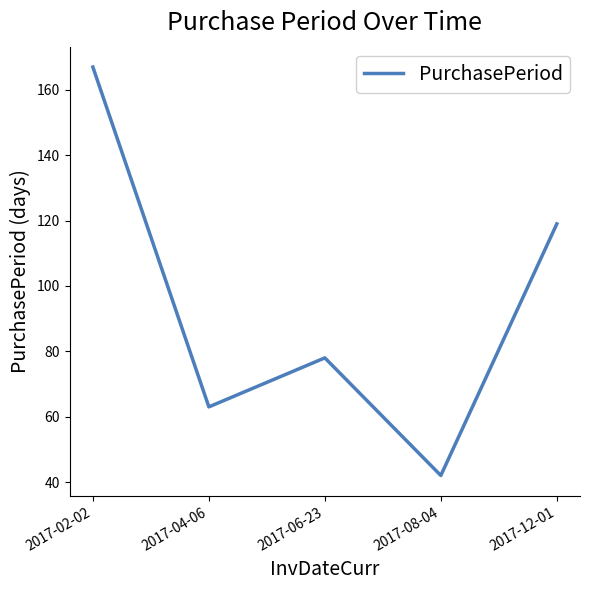

True or false: there are more than 1 points higher than both neighbors.

False